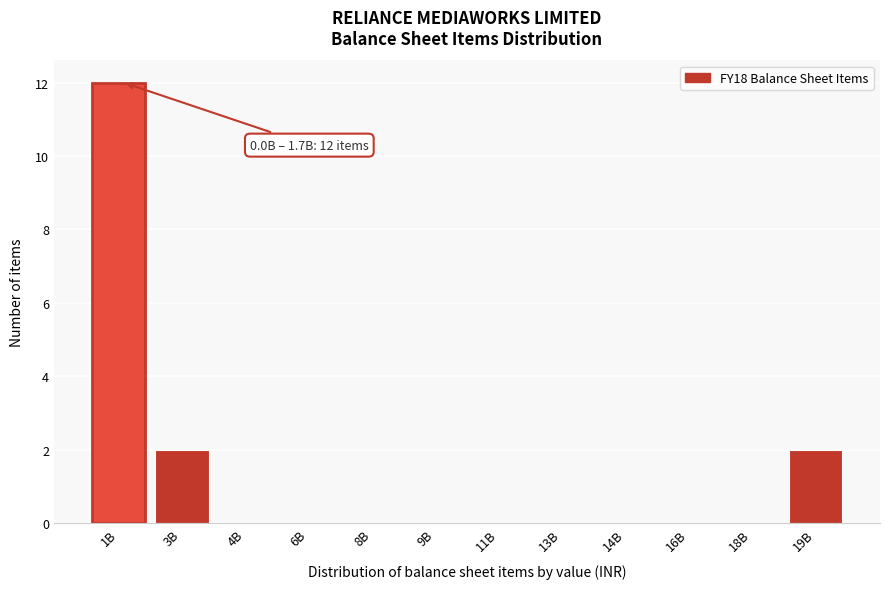

Reading left to right, extract all data points from this chart.

1B=12	3B=2	4B=0	6B=0	8B=0	9B=0	11B=0	13B=0	14B=0	16B=0	18B=0	19B=2